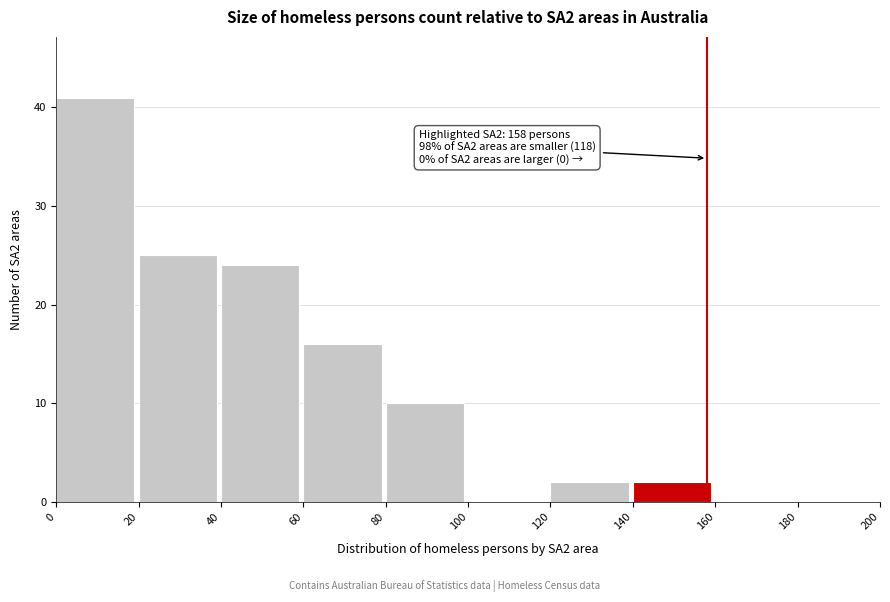

Which range on the x-axis has the tallest bar?

0 to 20